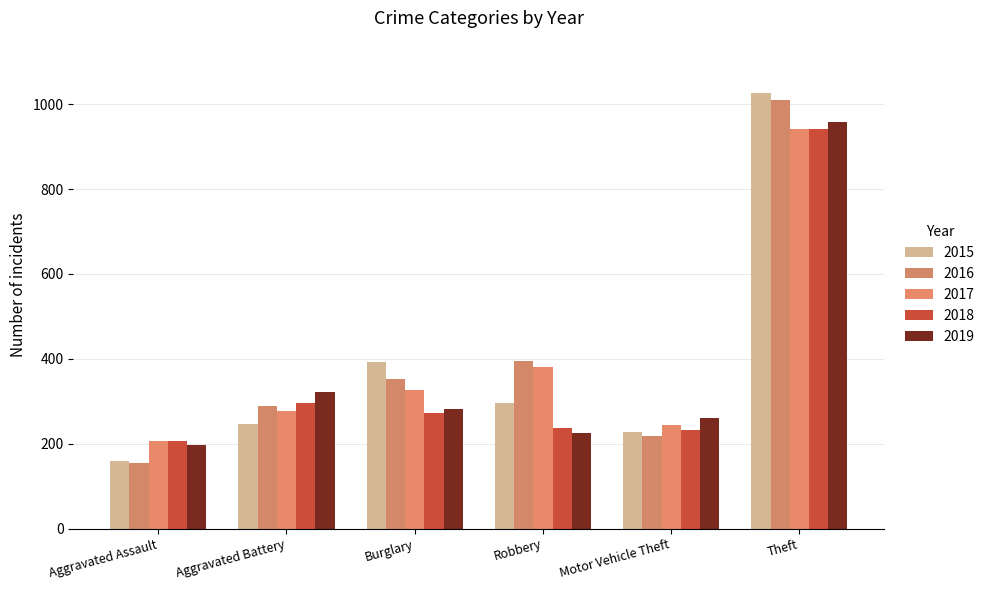

Reading right to left, transcribe all the data shown in this chart.

2015: 1027	228	297	393	246	160
2016: 1009	218	394	352	288	154
2017: 941	243	381	327	277	207
2018: 941	232	237	273	297	206
2019: 959	260	224	281	321	197